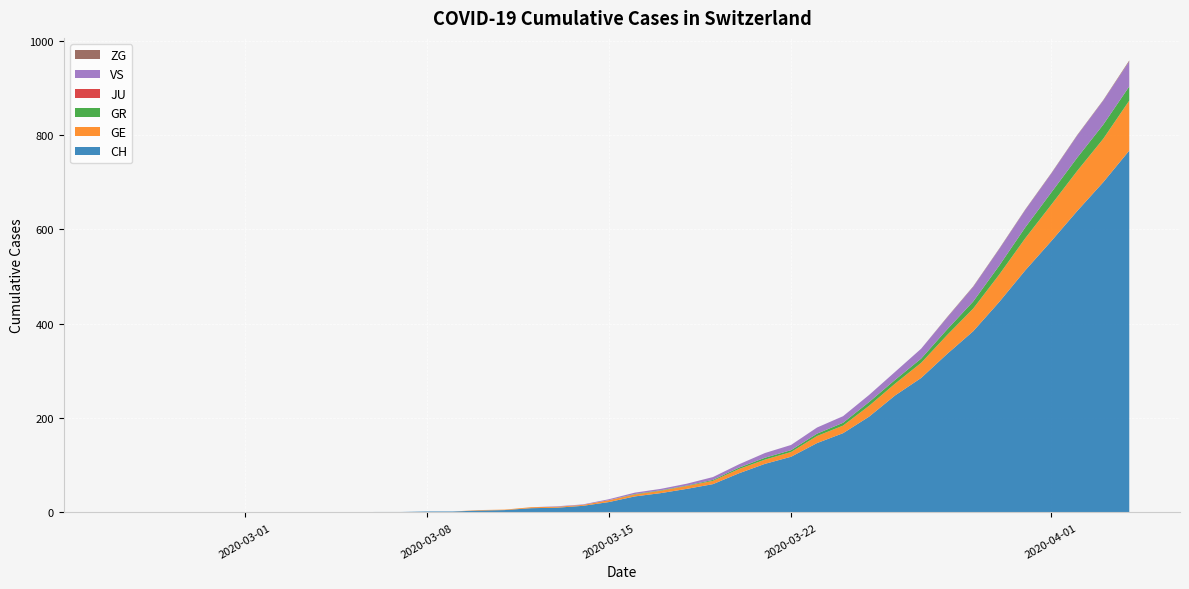

Reading left to right, what are all the values shown in this chart?

CH: 0	0	0	0	0	0	0	0	0	0	1	1	2	2	4	5	9	10	14	22	34	41	50	60	83	103	118	147	168	203	248	285	336	384	446	513	575	639	700	767
GE: 0	0	0	0	0	0	0	0	0	0	0	0	0	0	1	1	2	2	2	4	4	5	6	7	9	9	10	15	16	23	25	32	40	48	58	68	77	85	92	106
GR: 0	0	0	0	0	0	0	0	0	0	0	0	0	0	0	0	0	0	0	0	1	1	1	2	3	4	4	5	6	8	8	9	12	15	19	23	26	28	30	30
JU: 0	0	0	0	0	0	0	0	0	0	0	0	0	0	0	0	0	0	0	0	0	0	0	0	0	0	0	0	0	0	0	0	0	0	0	0	0	0	0	0
VS: 0	0	0	0	0	0	0	0	0	0	0	0	0	0	0	0	0	1	1	2	3	3	4	6	7	10	11	13	14	15	17	21	25	31	35	37	40	47	51	53
ZG: 0	0	0	0	0	0	0	0	0	0	0	0	0	0	0	0	0	0	0	0	0	0	0	0	0	0	0	0	0	0	0	0	1	1	1	1	1	1	1	2